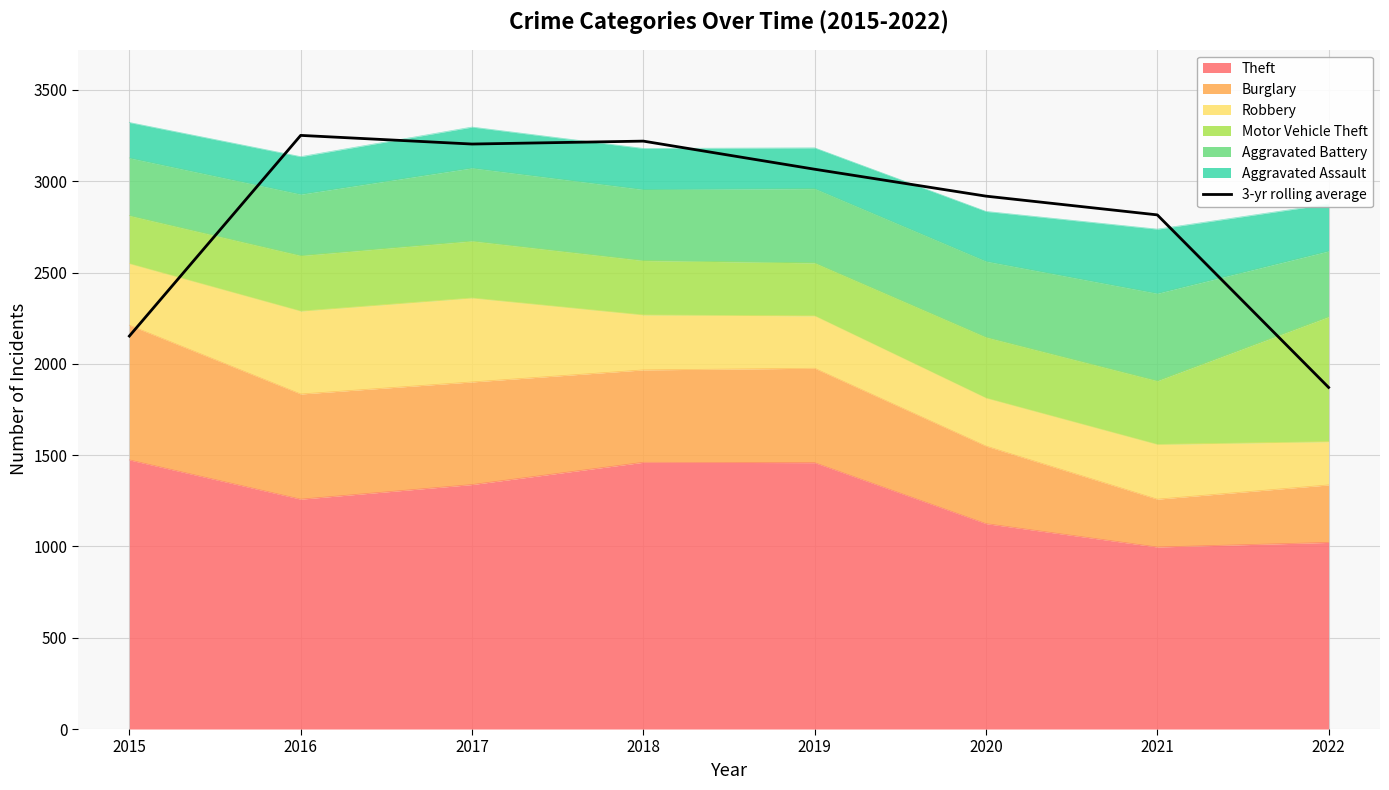

Does the chart display data point markers on the line(s)?

No